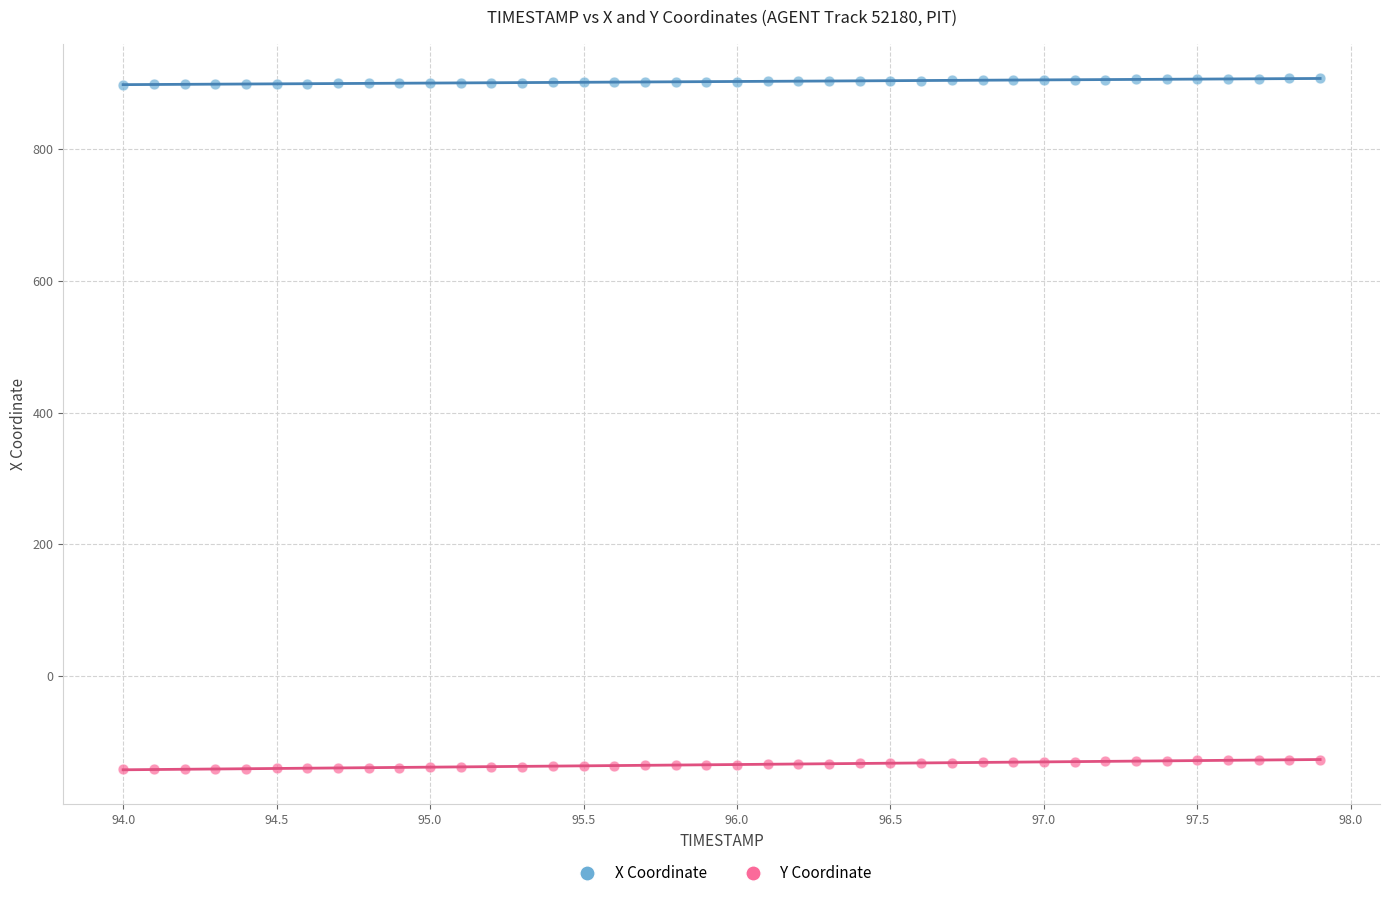

What is the X range (max minus min) for the scatter plot?

3.9